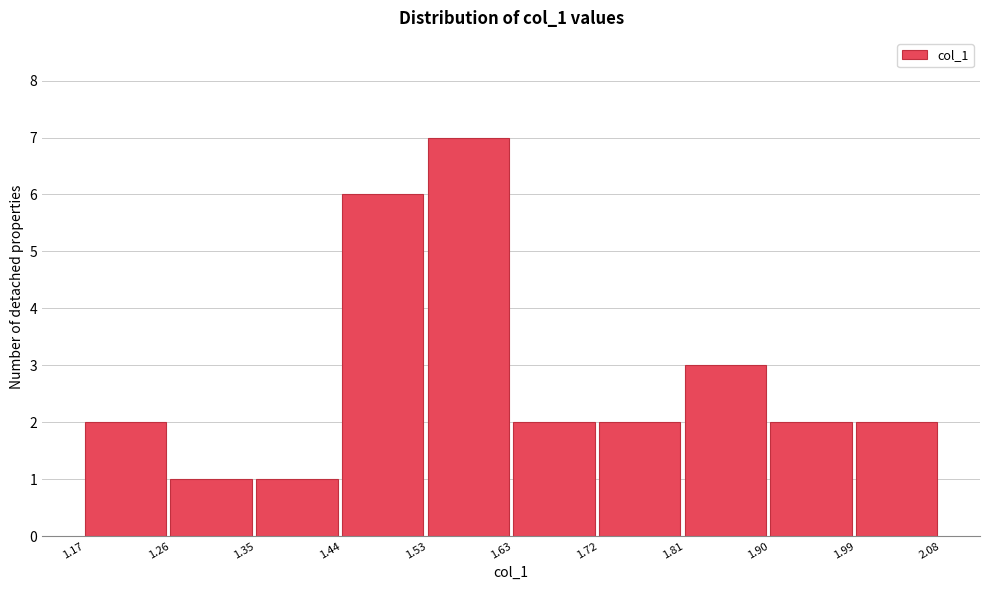

Reading left to right, transcribe this chart: for each bar, give the range it covers on the x-axis and its height. The values are not printed on the chart, so give them approximately, as read against the axis.

1.17 to 1.26: 2
1.26 to 1.35: 1
1.35 to 1.44: 1
1.44 to 1.53: 6
1.53 to 1.63: 7
1.63 to 1.72: 2
1.72 to 1.81: 2
1.81 to 1.90: 3
1.90 to 1.99: 2
1.99 to 2.08: 2